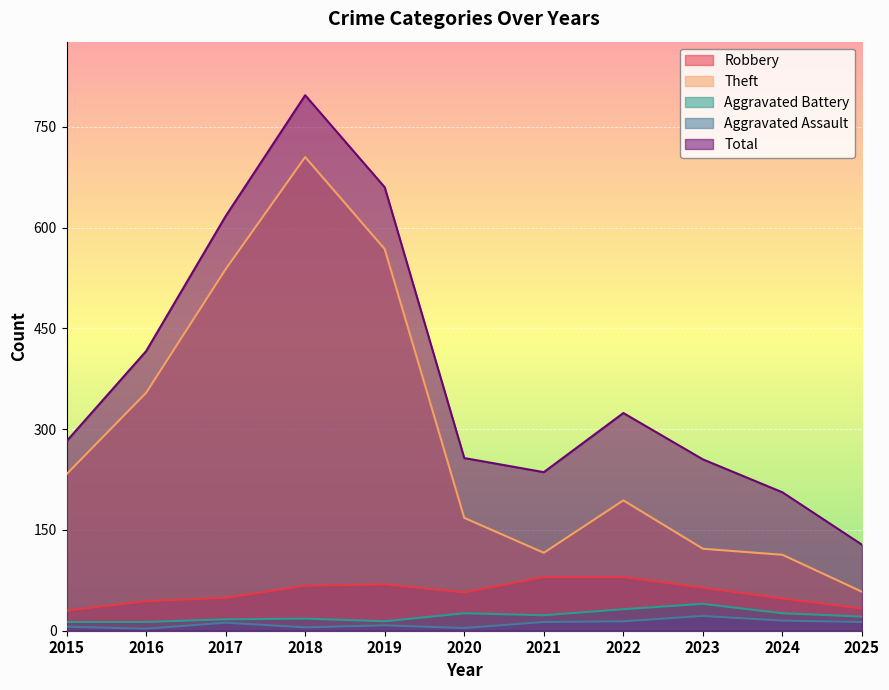

The value of Aggravated Assault at 2016 is 3. True or false?

True